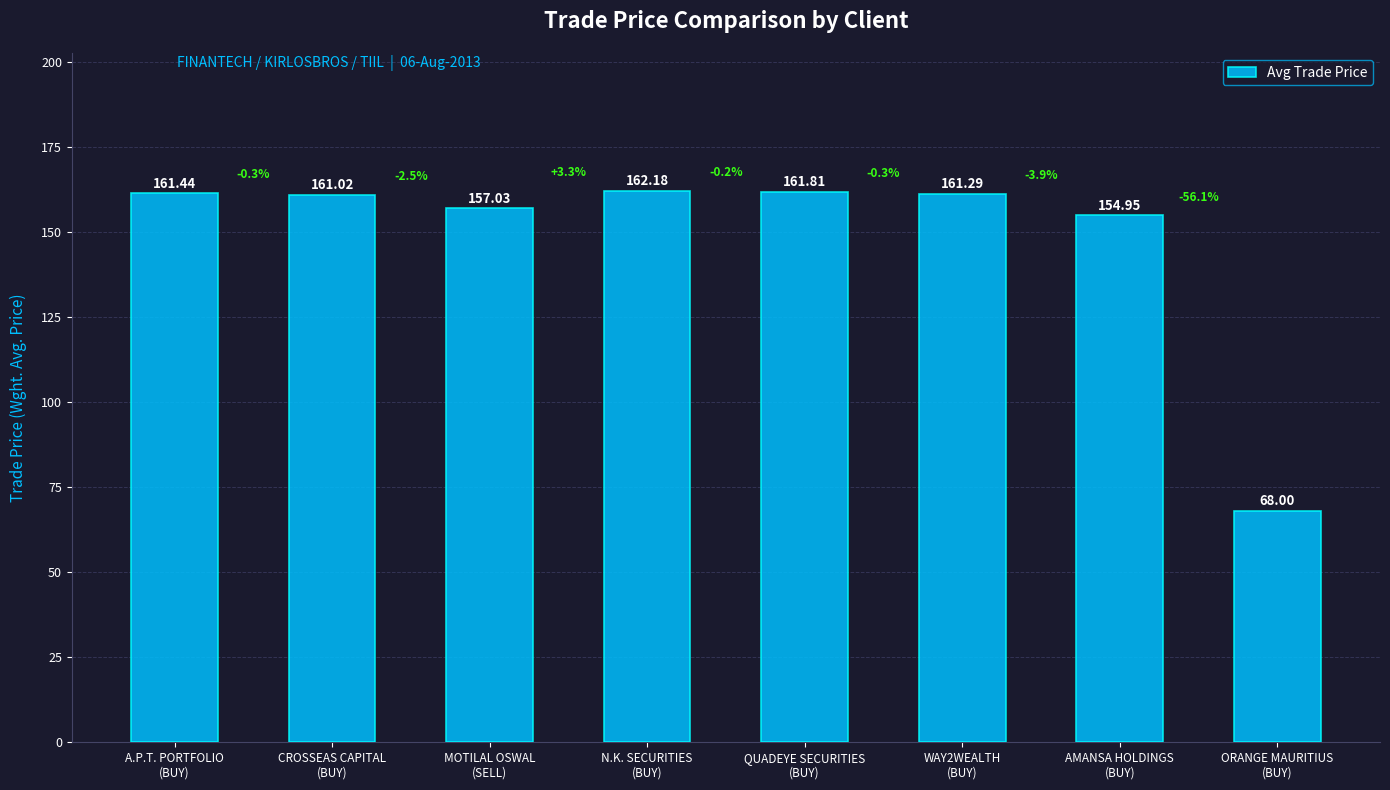

What is the change in value from A.P.T. PORTFOLIO
(BUY) to AMANSA HOLDINGS
(BUY)?

-6.5